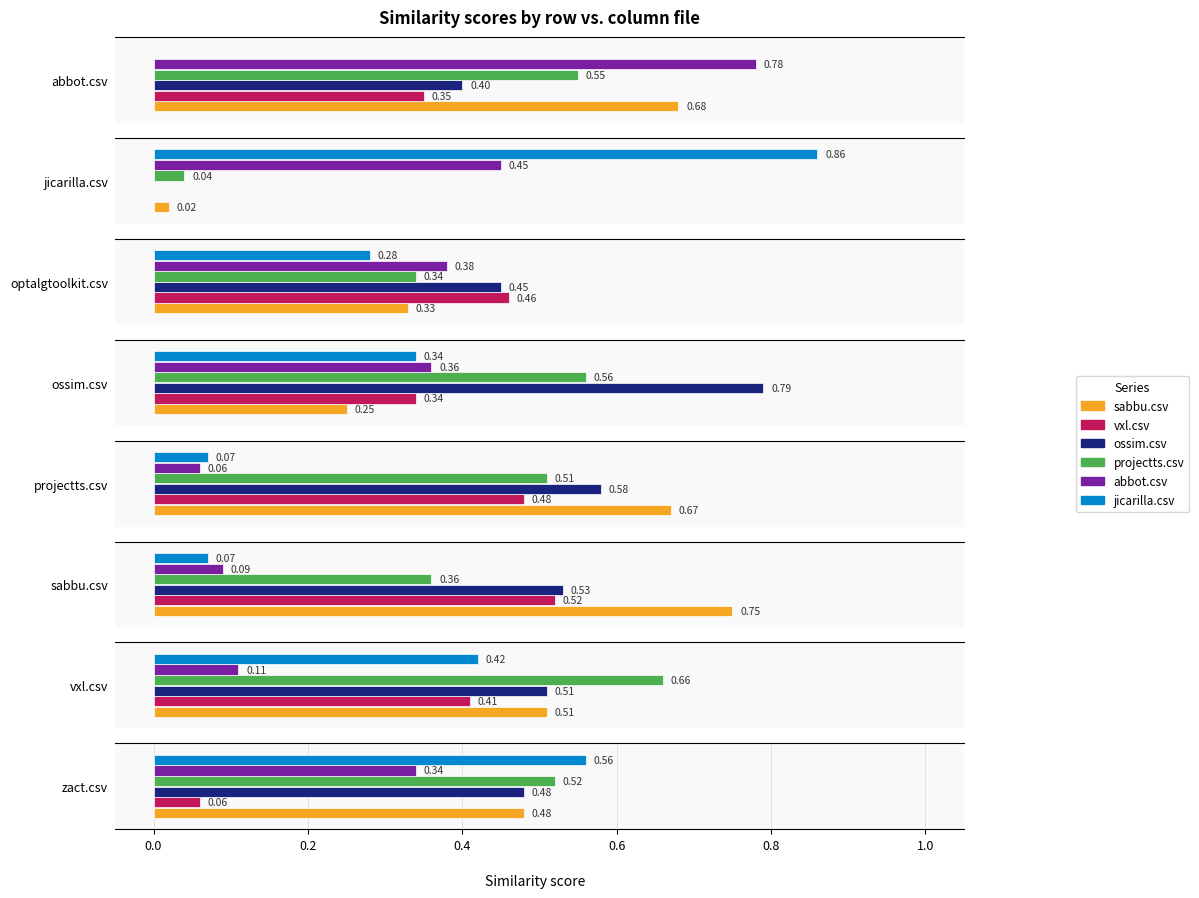

What is the total value across all series at optalgtoolkit.csv?

2.2